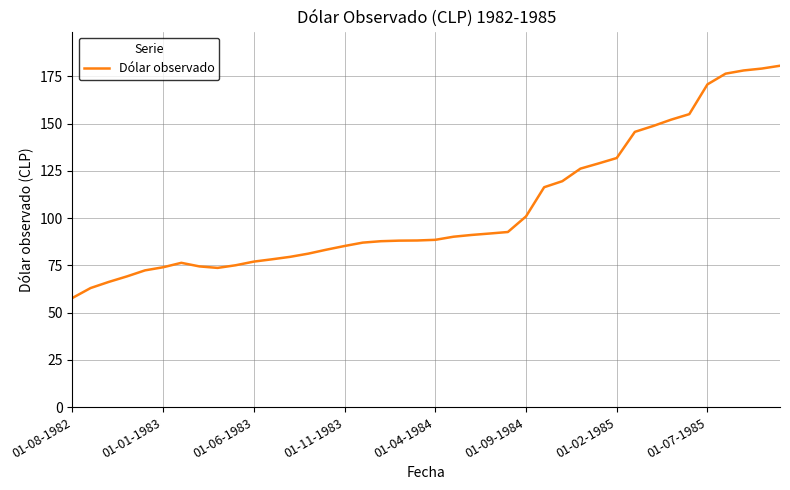

What is the maximum value shown in the chart?

180.7